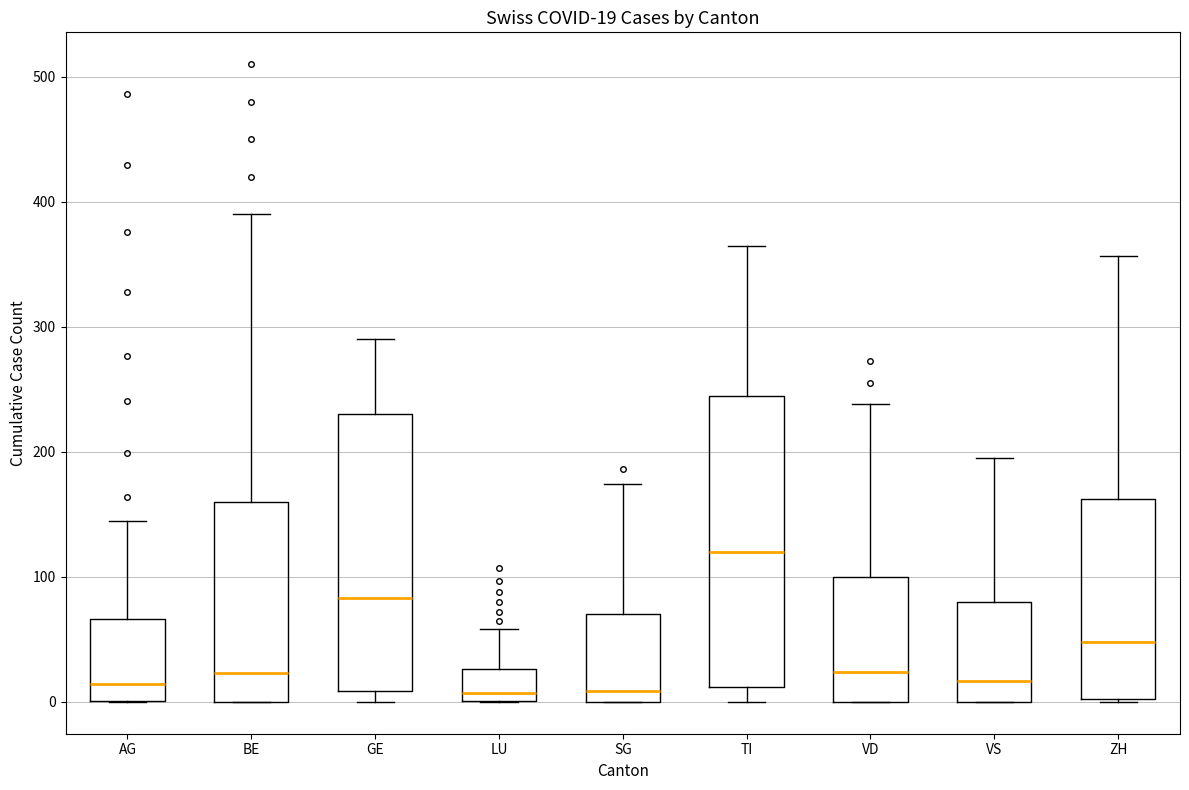

Which box's median line is the highest?

TI